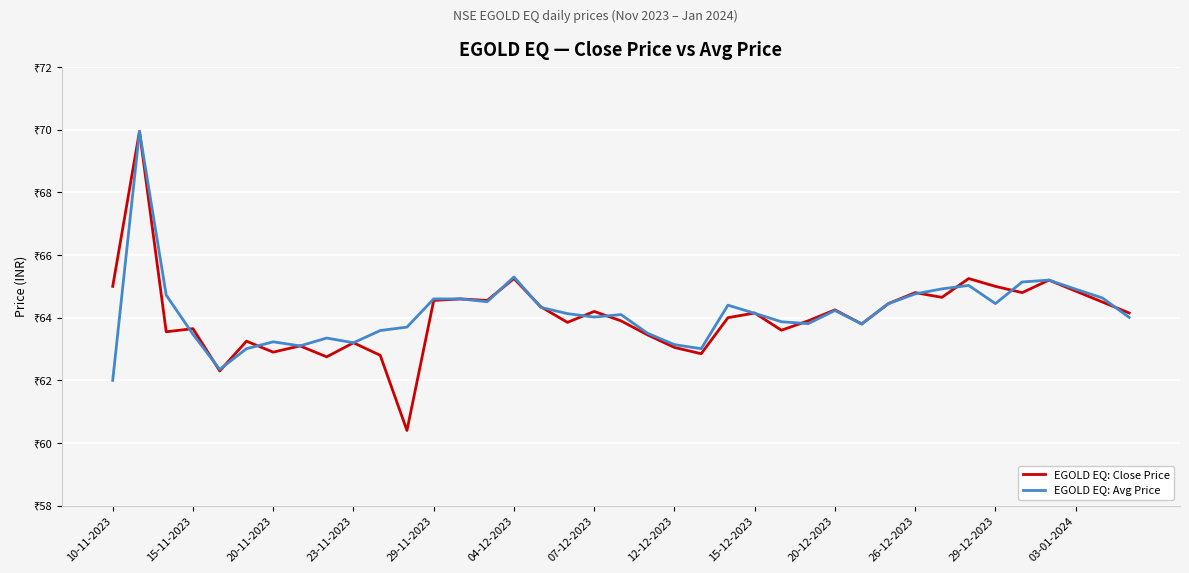

What are all the series names shown in the legend?

EGOLD EQ: Close Price, EGOLD EQ: Avg Price